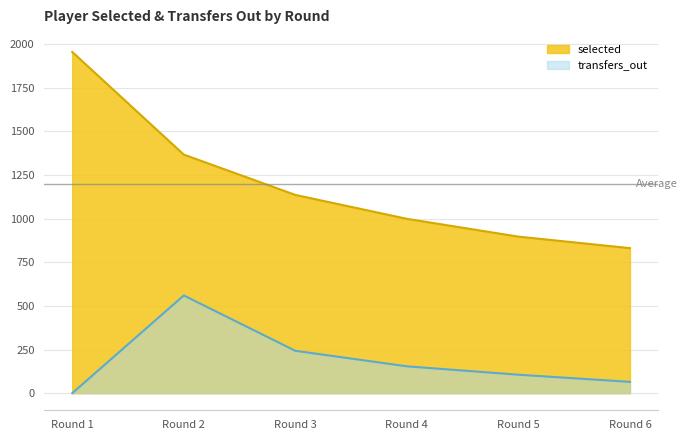

At how many categories does at least one series exceed 505?

6